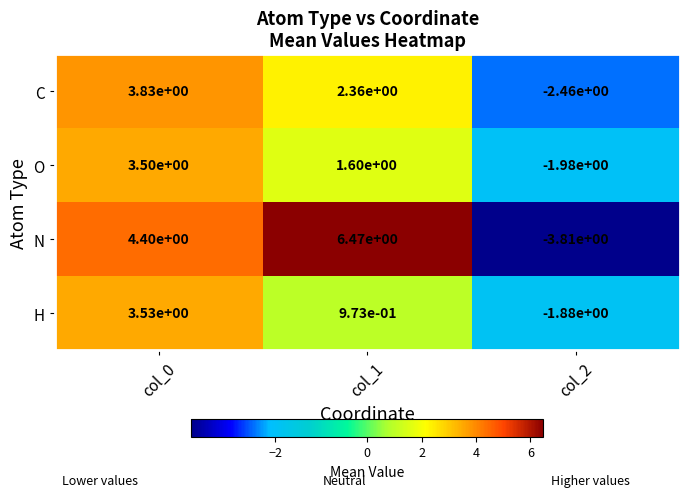

Which series has the largest total across all categories?

N